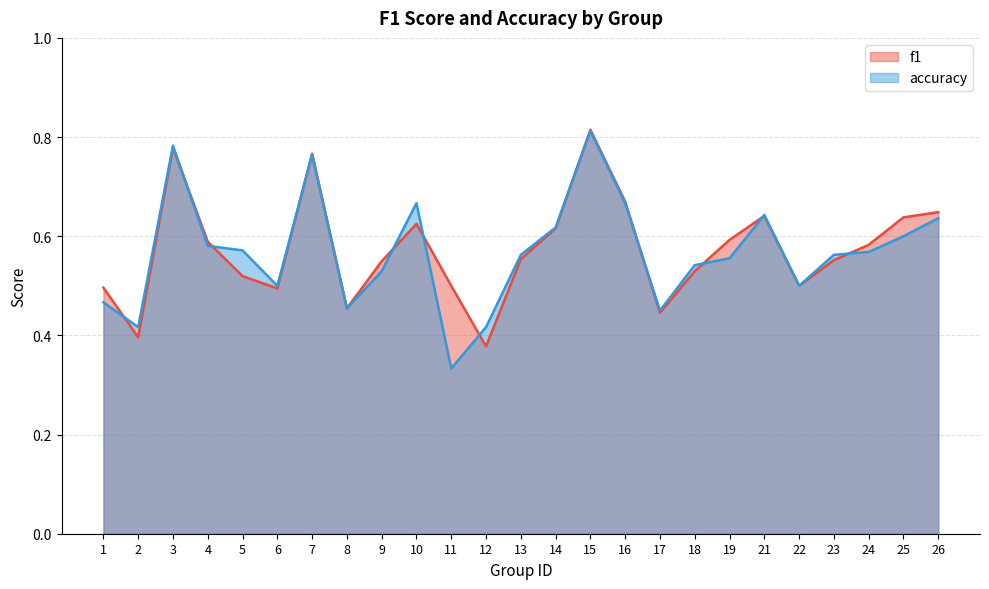

Is it true that accuracy equals 0.6 at 14?

True